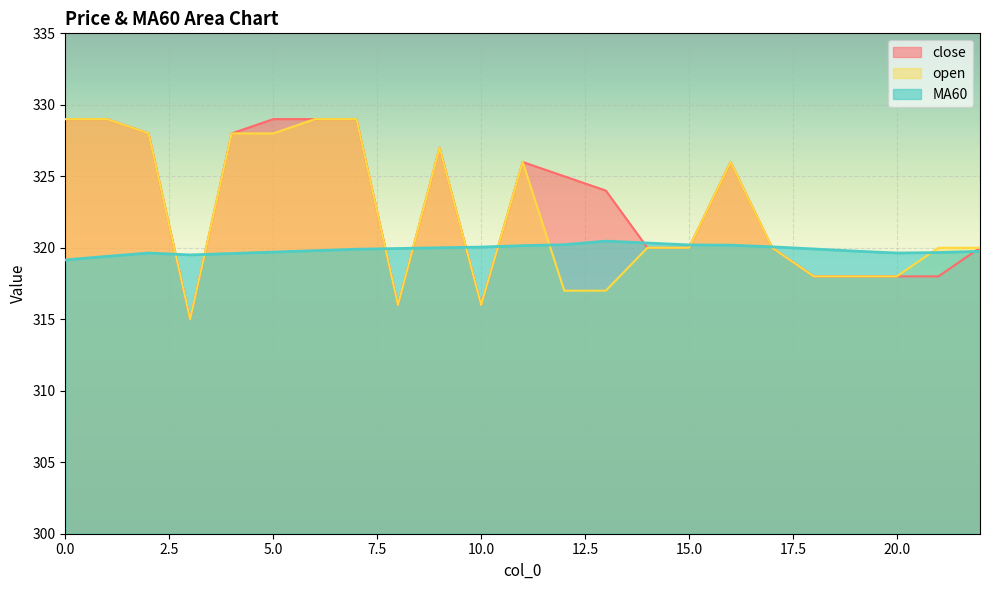

How many lines are shown in the chart?

3